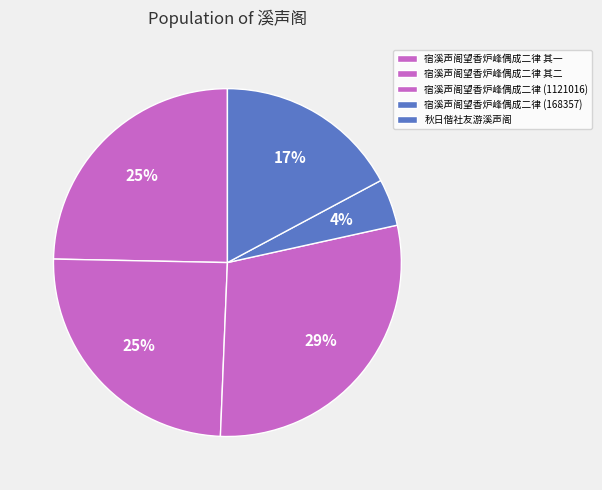

How many slices are in this pie chart?

5